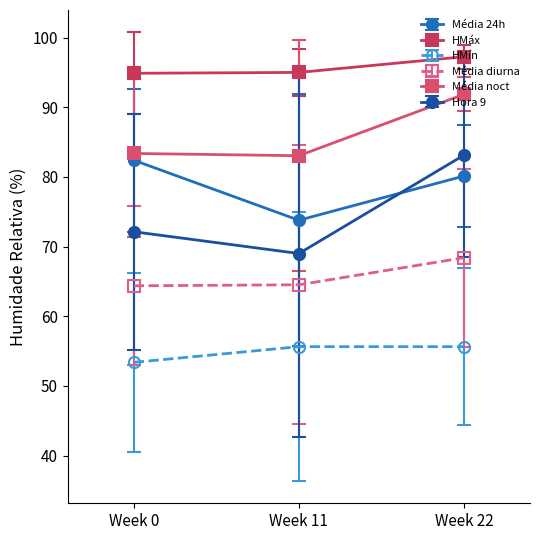

At which category is the sum across all series the highest?

Week 22